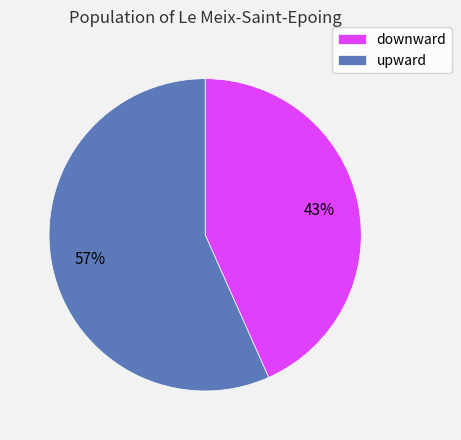

To the nearest percent, what is the combined percentage of upward and downward?

100%